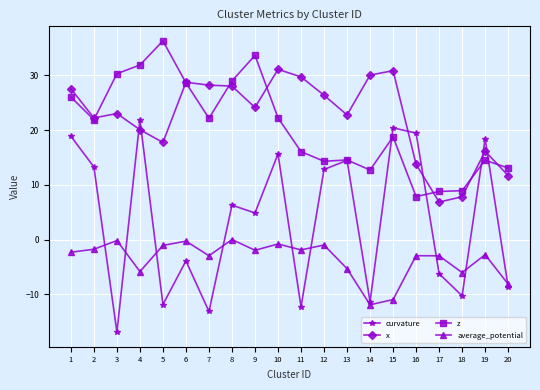

True or false: x and curvature cross at least once.

True